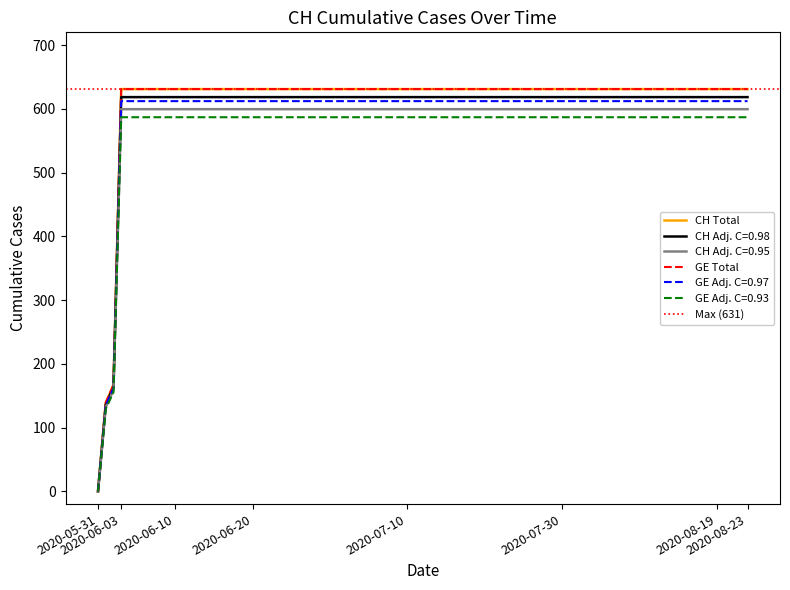

True or false: CH and GE cross at least once.

False